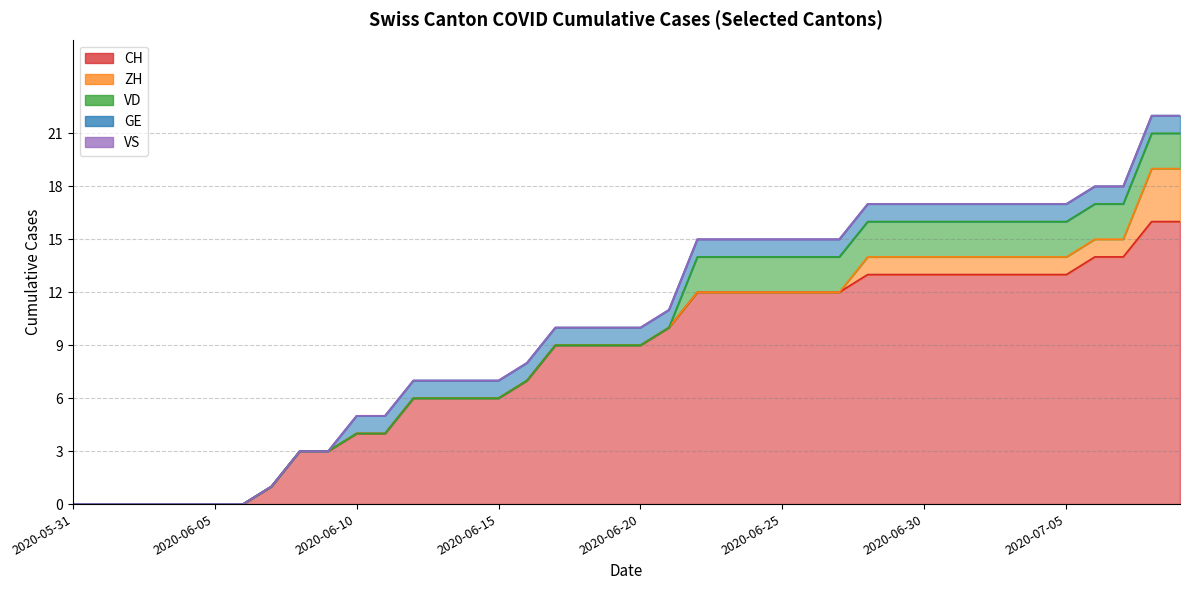

Which label corresponds to the largest value in the chart?

2020-07-08